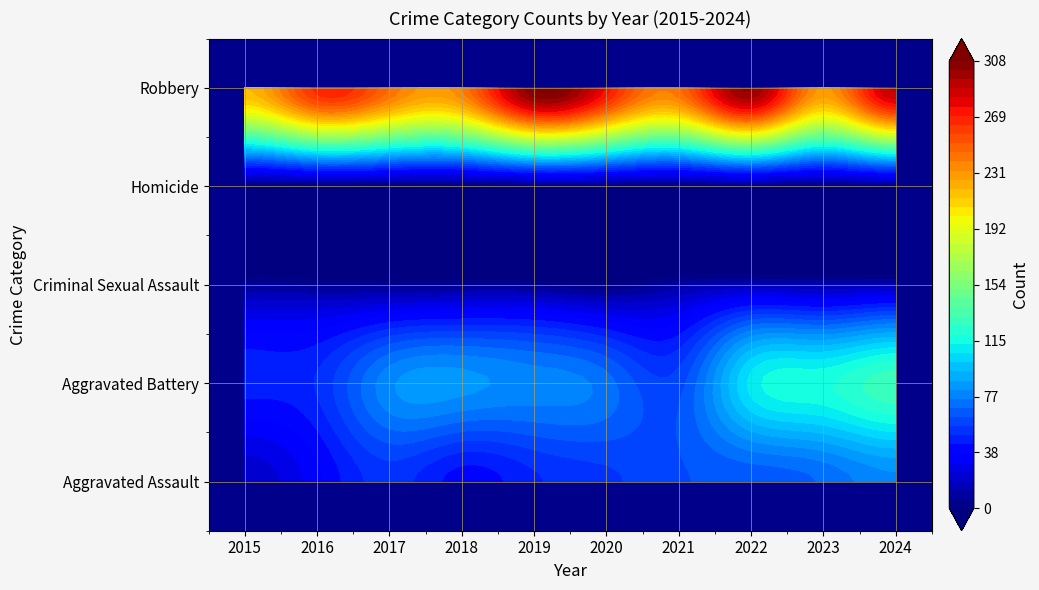

Reading right to left, transcribe all the data shown in this chart.

Aggravated Assault: 80	70	65	62	55	49	41	53	36	21
Aggravated Battery: 130	118	109	60	72	79	84	80	51	47
Criminal Sexual Assault: 14	12	14	9	0	4	5	4	5	7
Homicide: 3	2	2	2	2	1	1	1	1	0
Robbery: 291	231	303	244	275	308	239	245	267	220